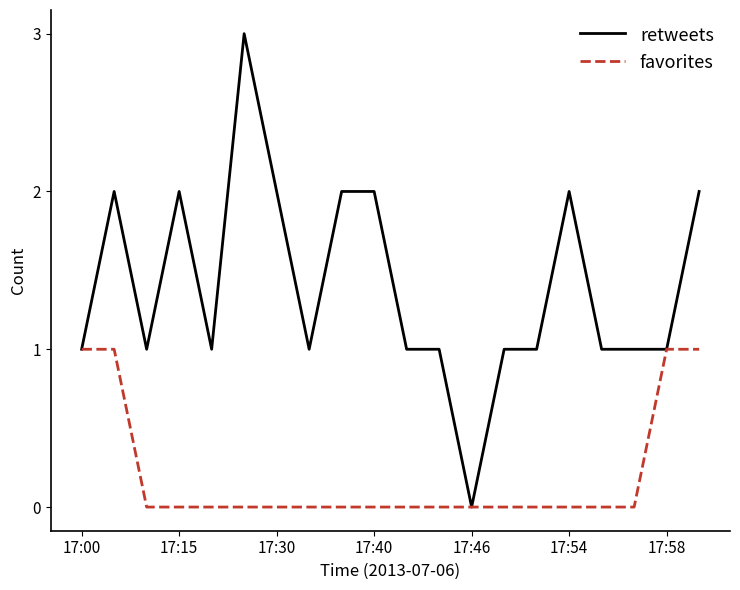

Which series has the largest total across all categories?

retweets